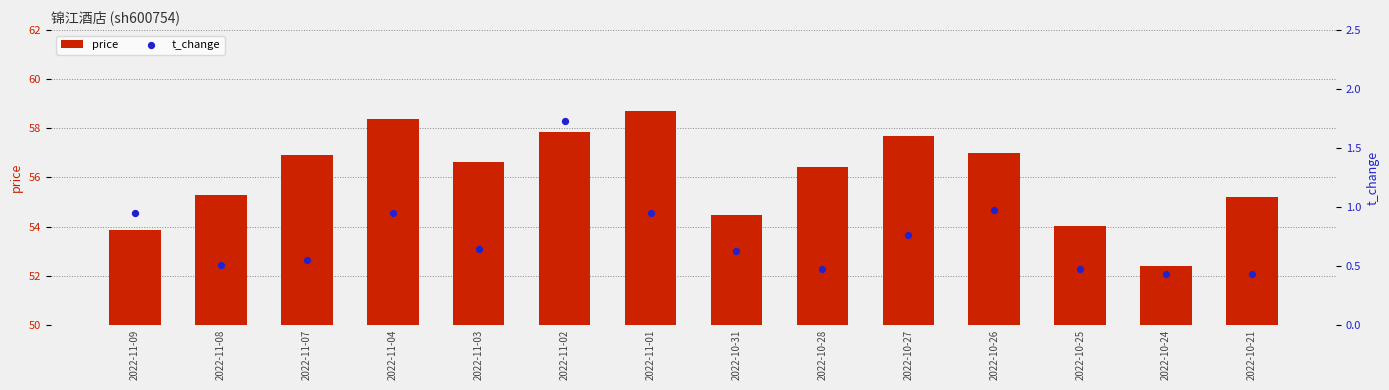

What is the total value across all series at 2022-10-21?

55.6